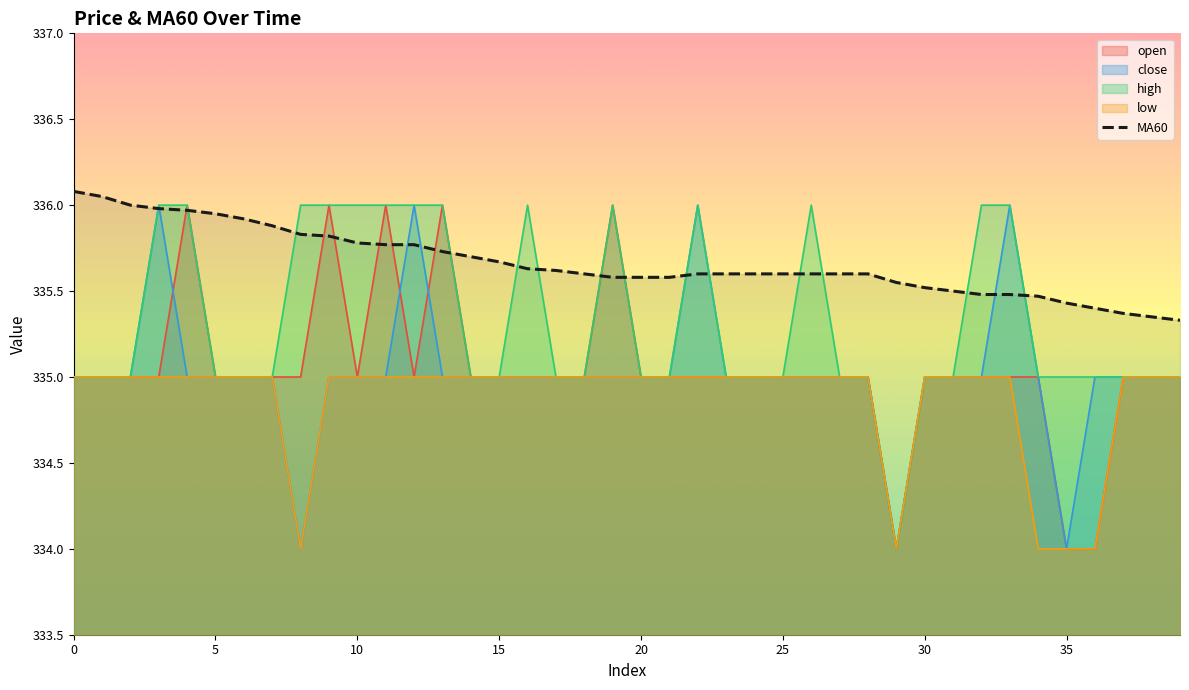

Is it true that MA60 equals 335.6 at 25?

True